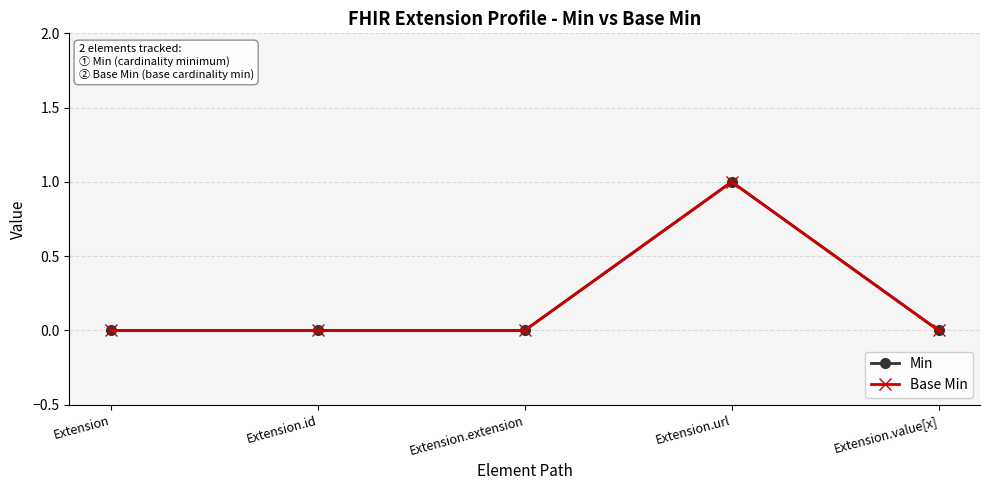

Which series changed the most between Extension.extension and Extension.value[x]?

Min